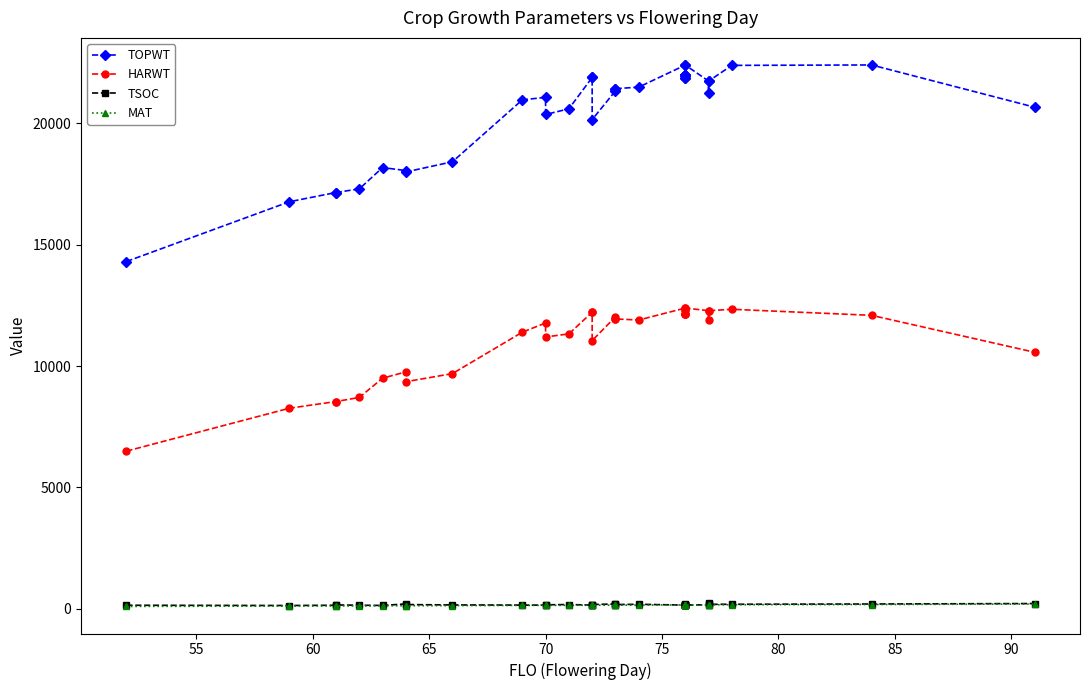

Which series has the largest total across all categories?

TOPWT